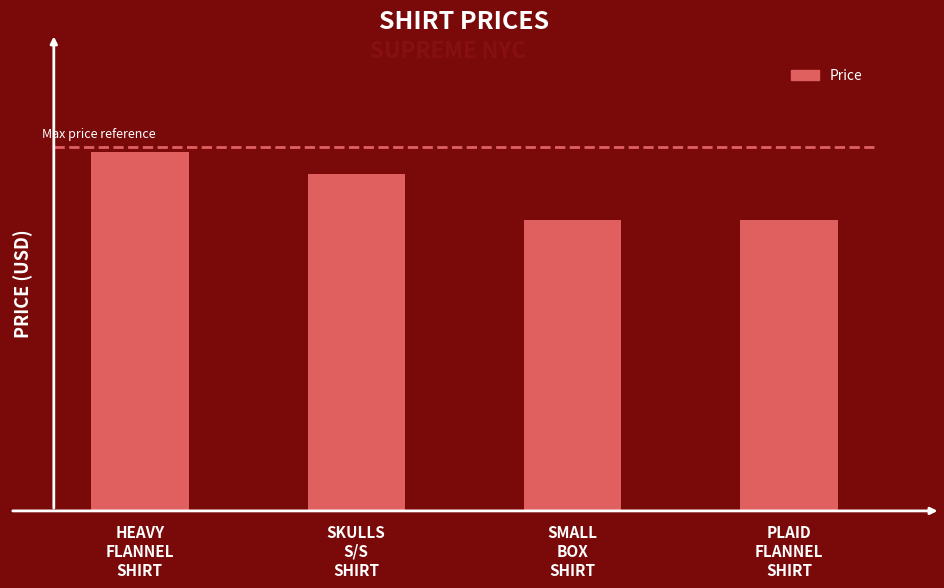

What is the smallest value displayed?

128